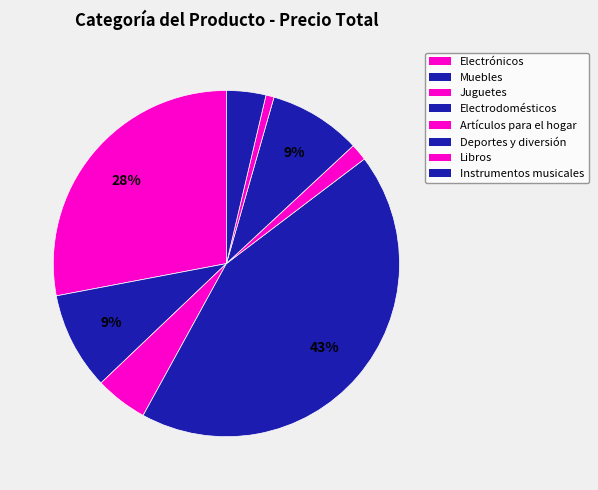

The Libros slice represents 5% of the pie. True or false?

True